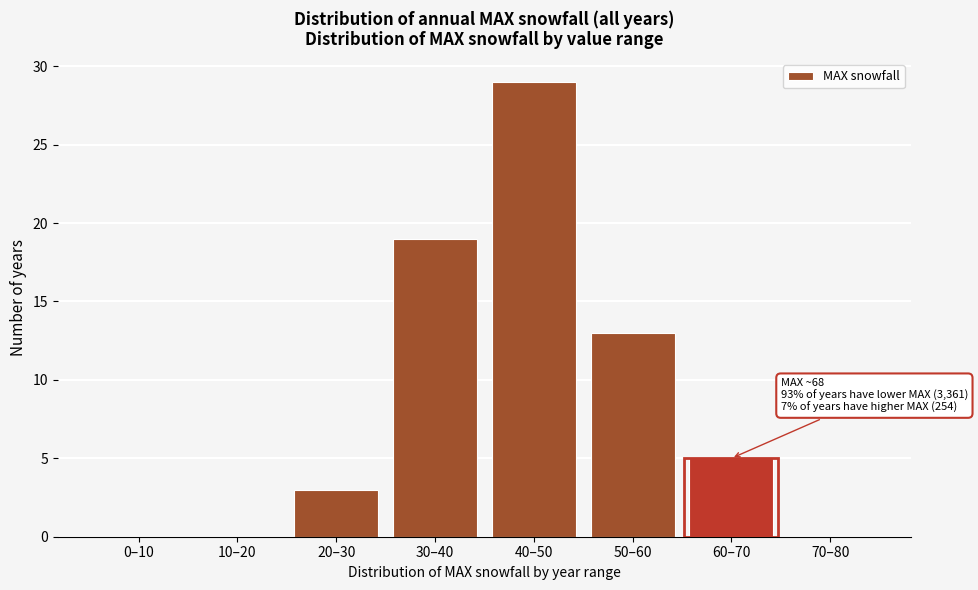

Reading left to right, list all the values displayed in this chart.

0–10=0	10–20=0	20–30=3	30–40=19	40–50=29	50–60=13	60–70=5	70–80=0